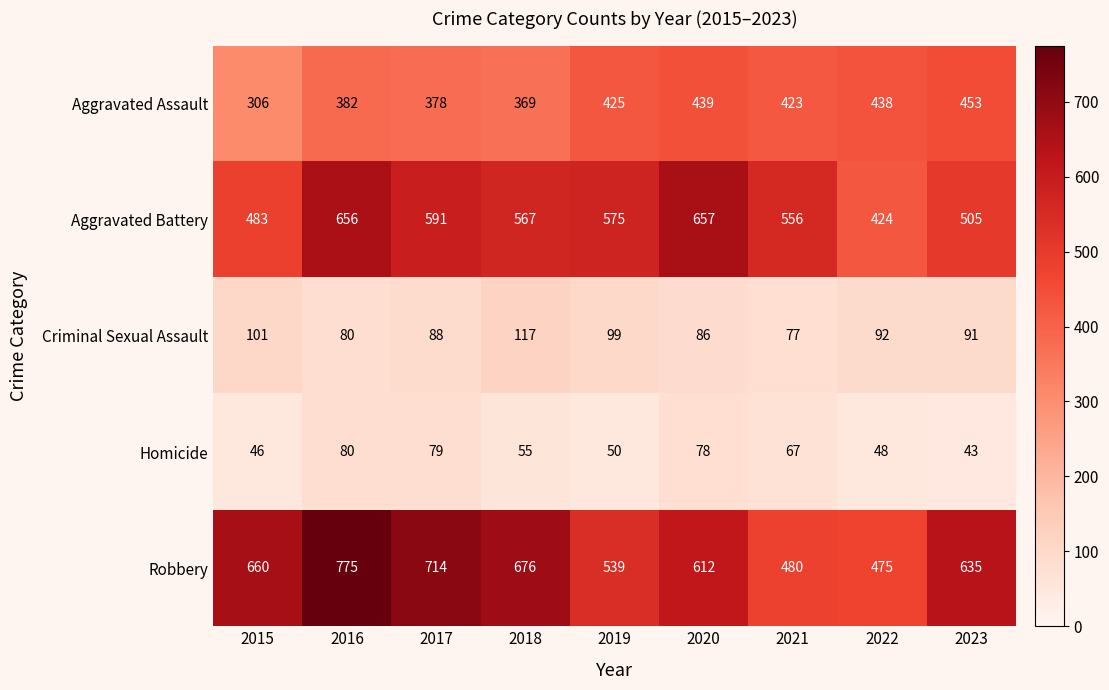

Is the value of Criminal Sexual Assault at 2023 greater than the value of Aggravated Battery at 2019?

No